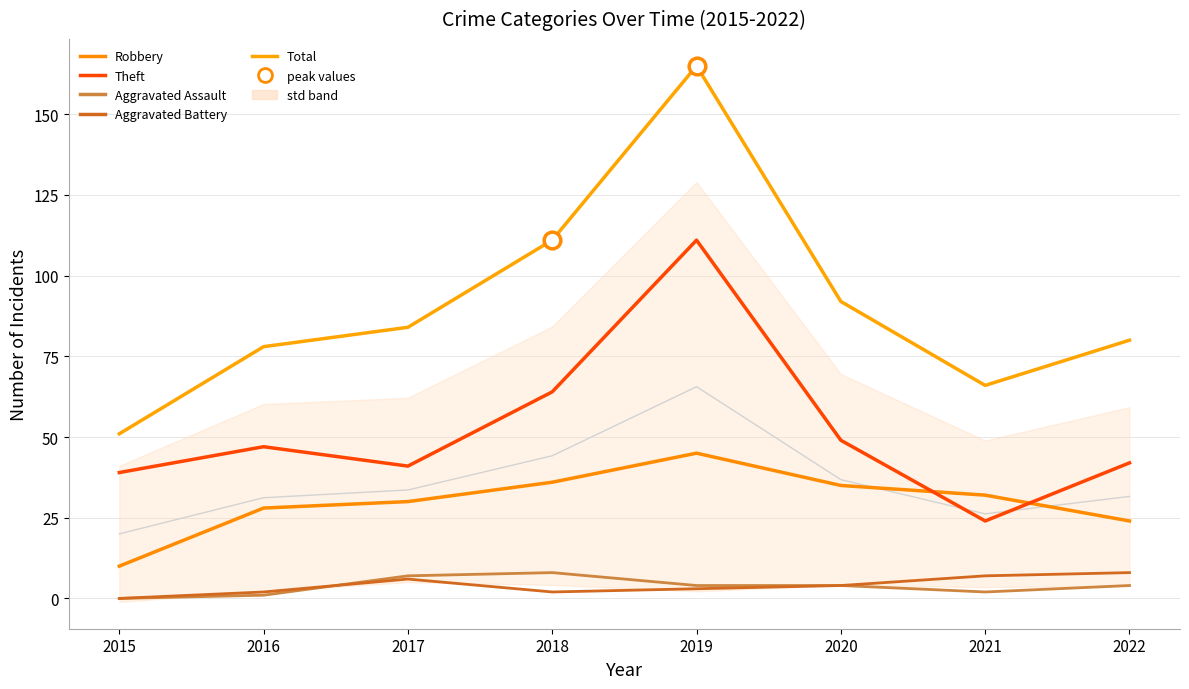

At which label does avg reach its minimum?

2015